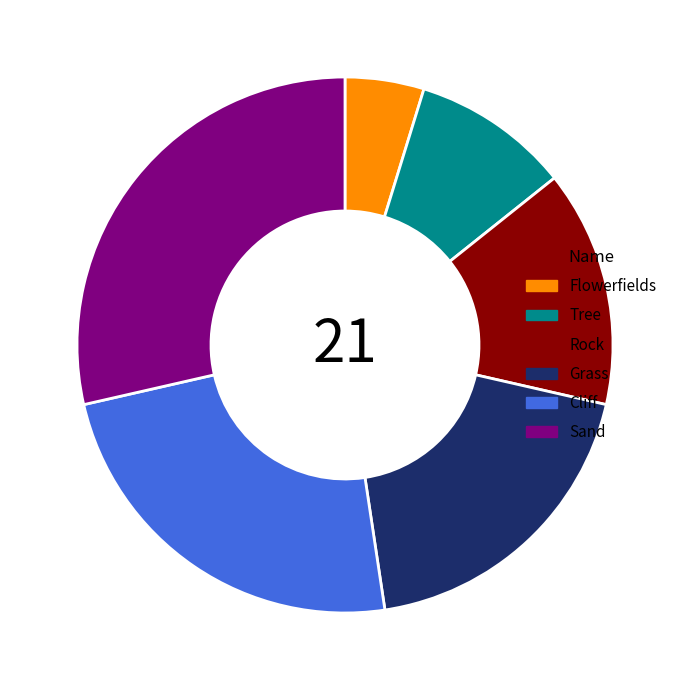

Between Cliff and Grass, which is larger?

Cliff